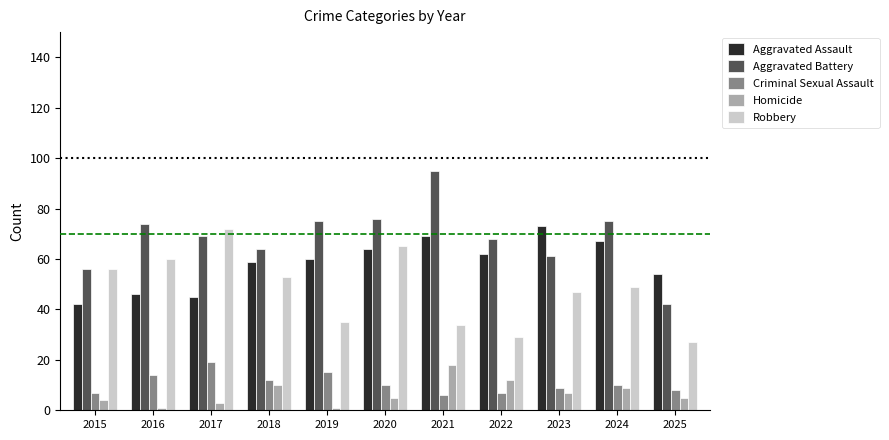

How many bars are there in total?

55